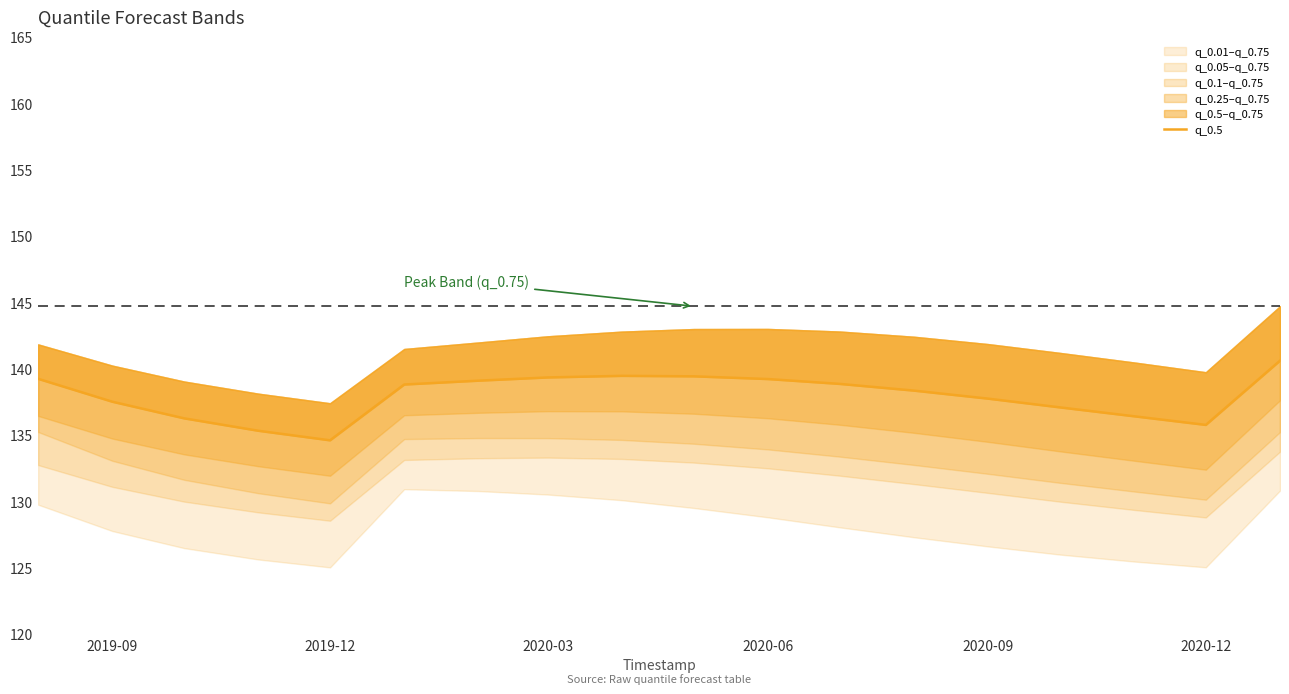

The chart shows a value of 215.0 at 2020-06. True or false?

False